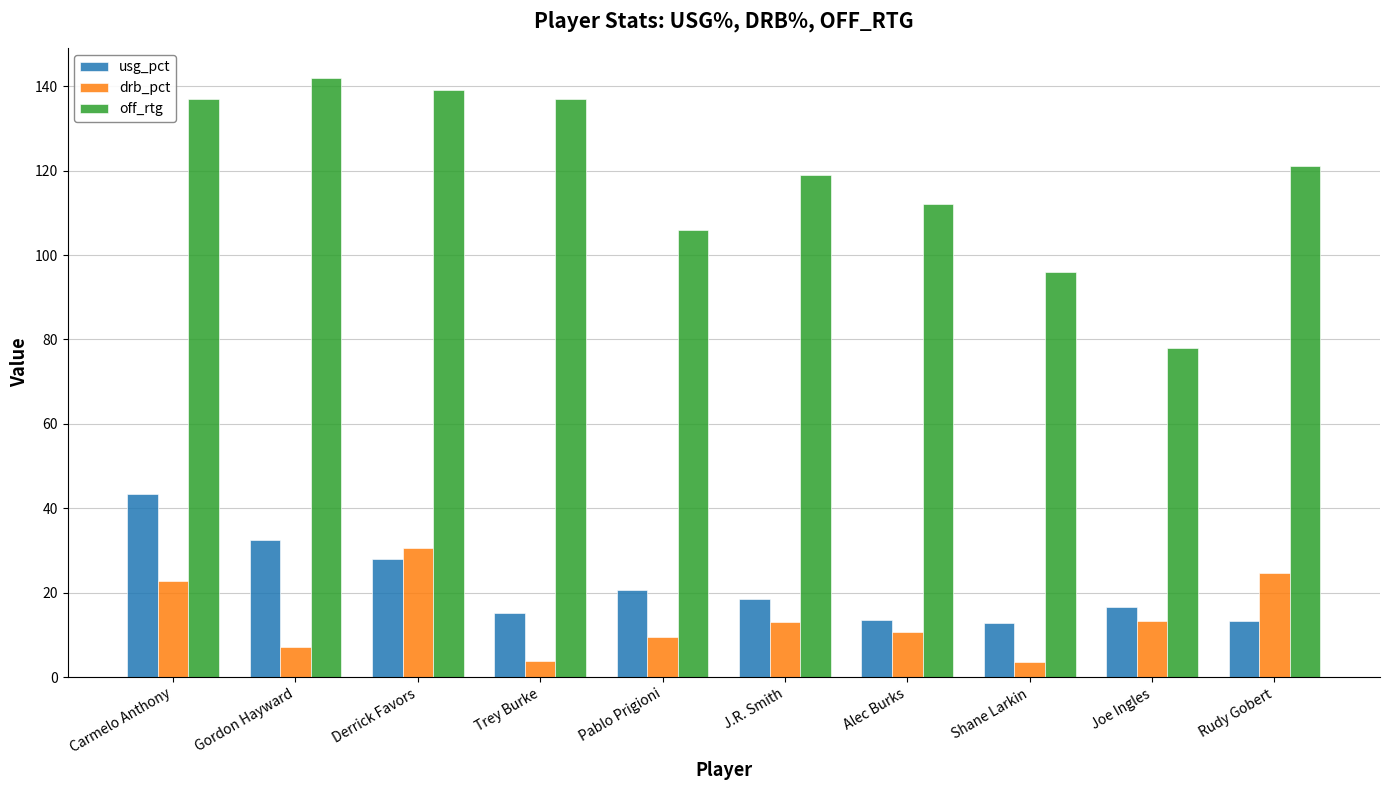

Are the bars grouped side by side (vs. stacked)?

Yes